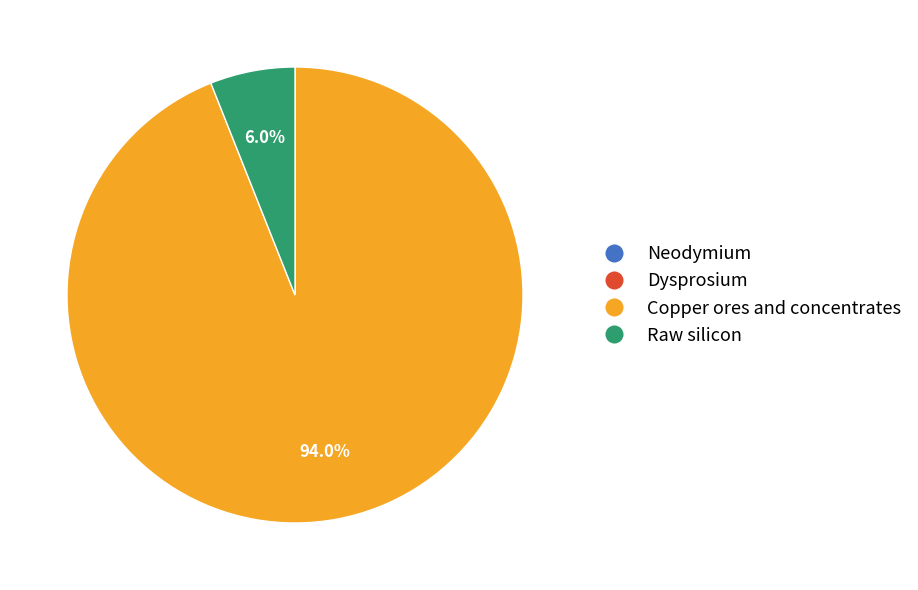

Does Copper ores and concentrates account for over 50% of the chart?

Yes